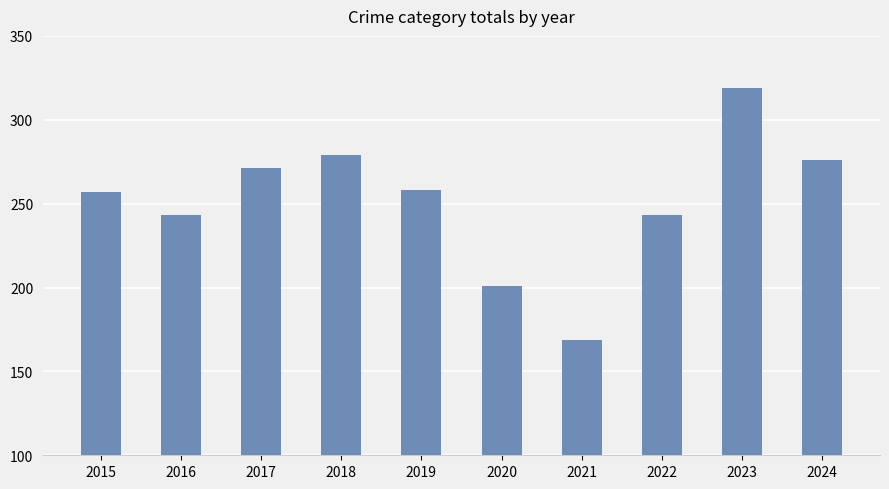

How many data points are less than 258?

5